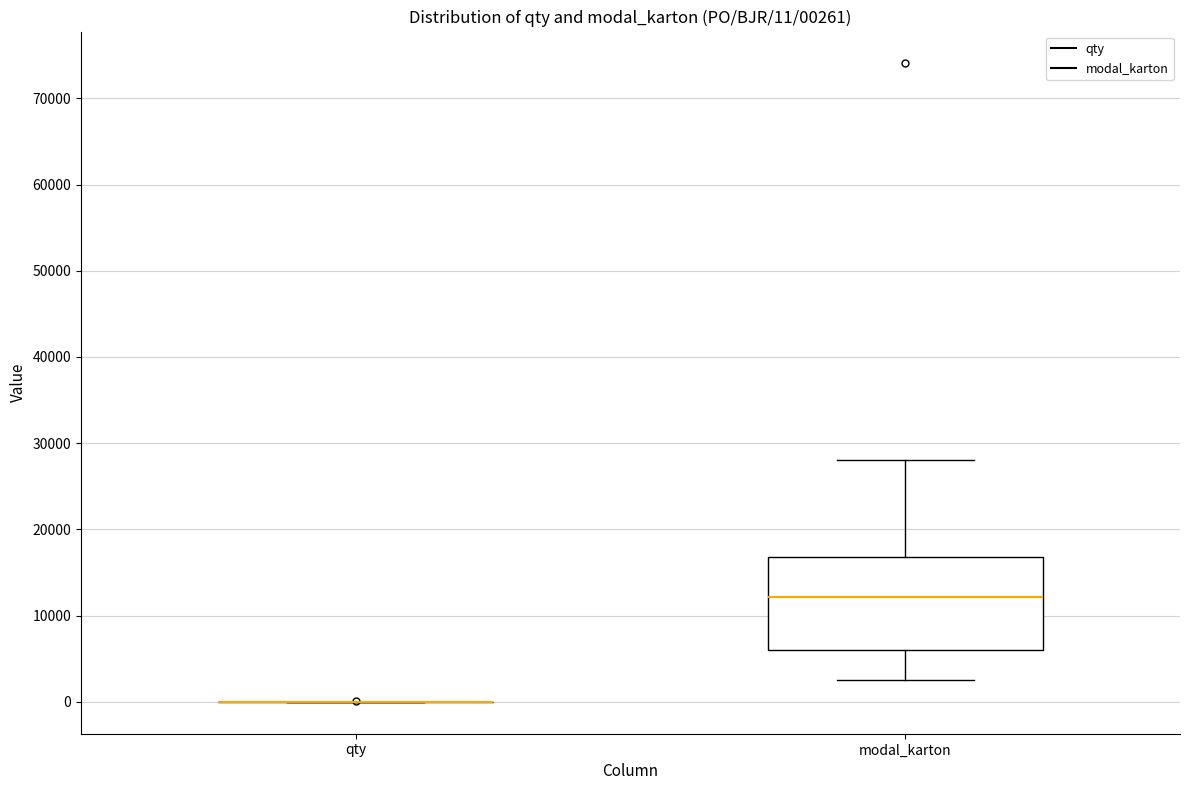

Which box is the tallest, from its lower edge to its upper edge?

modal_karton